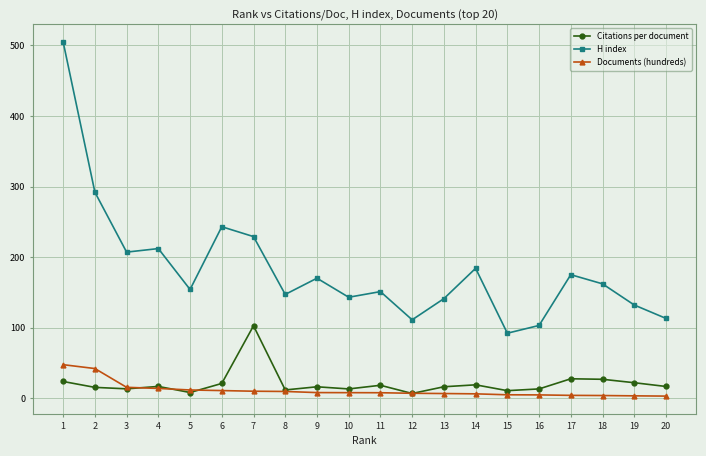

The value of Citations per document at 5 is 7.9. True or false?

True